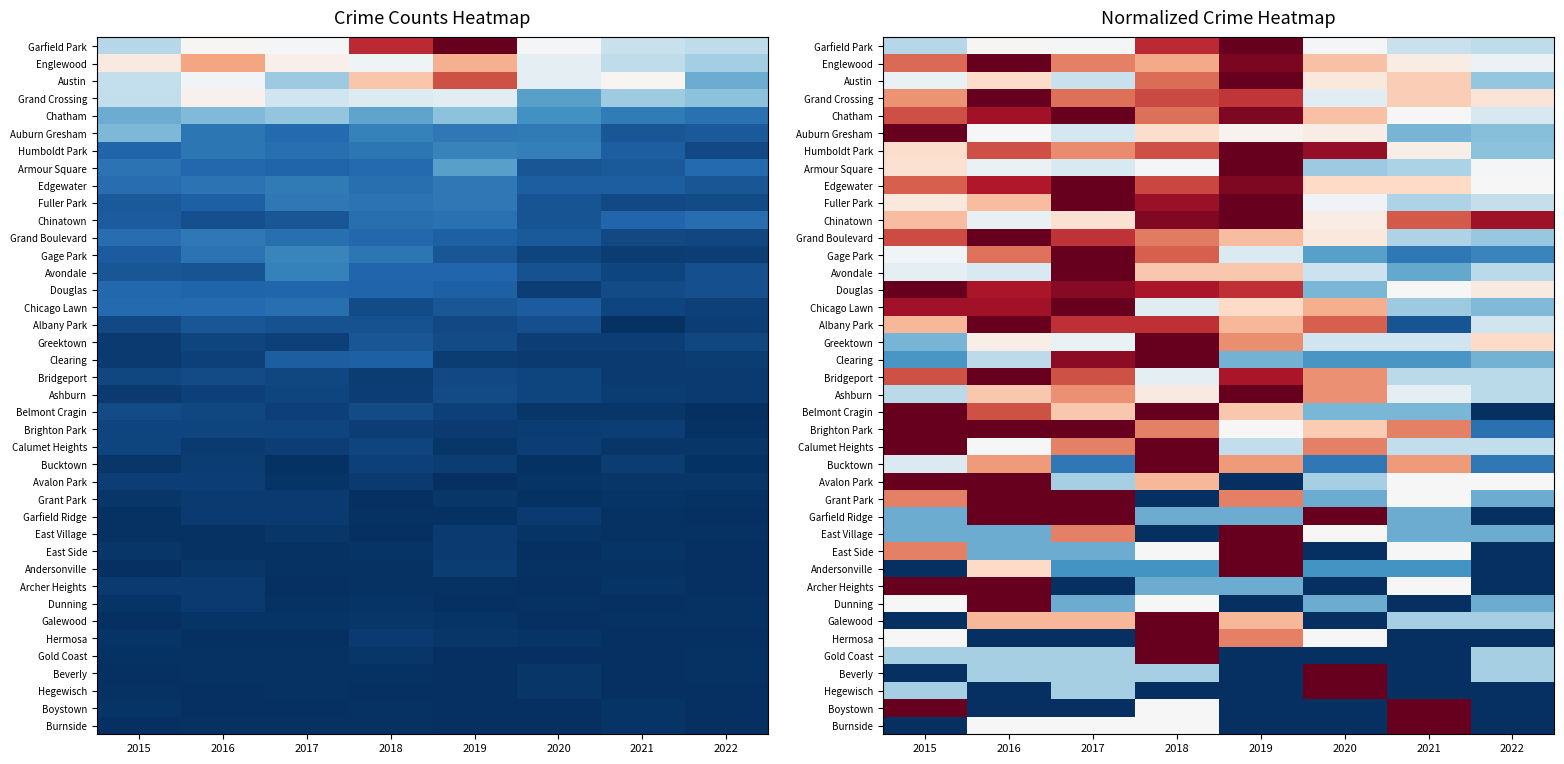

What is the spread (max minus min) of values at 2018?

1.0